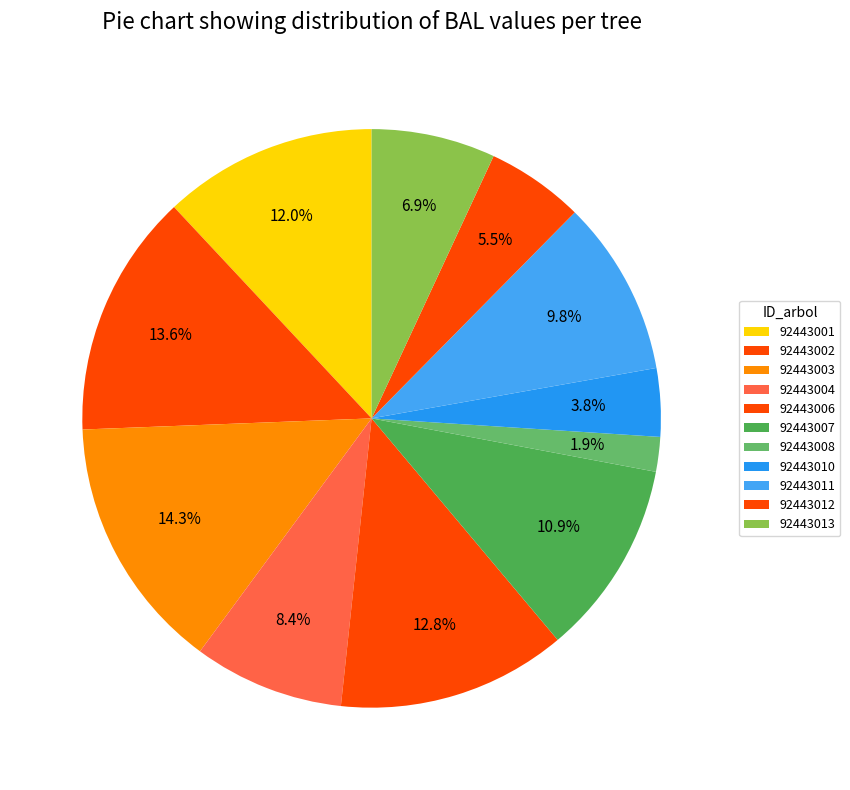

Approximately how many times larger is the value at 92443001 compared to 92443012?

2.2